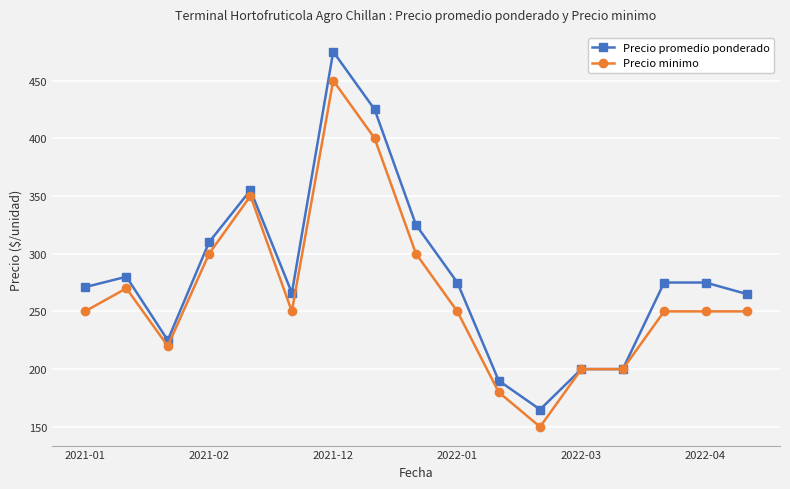

Which series has the largest total across all categories?

Precio promedio ponderado